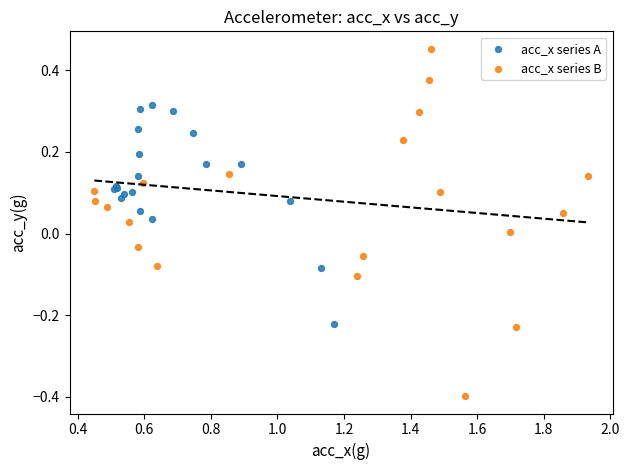

Which series reaches the minimum Y coordinate?

acc_x series B